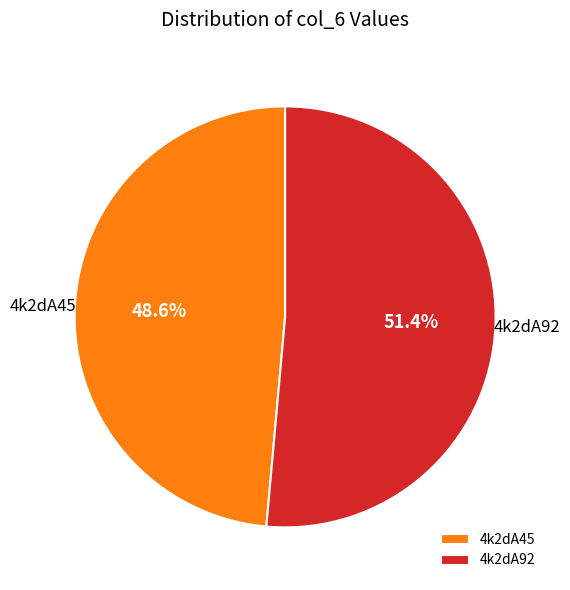

Which has a higher value, 4k2dA92 or 4k2dA45?

4k2dA92